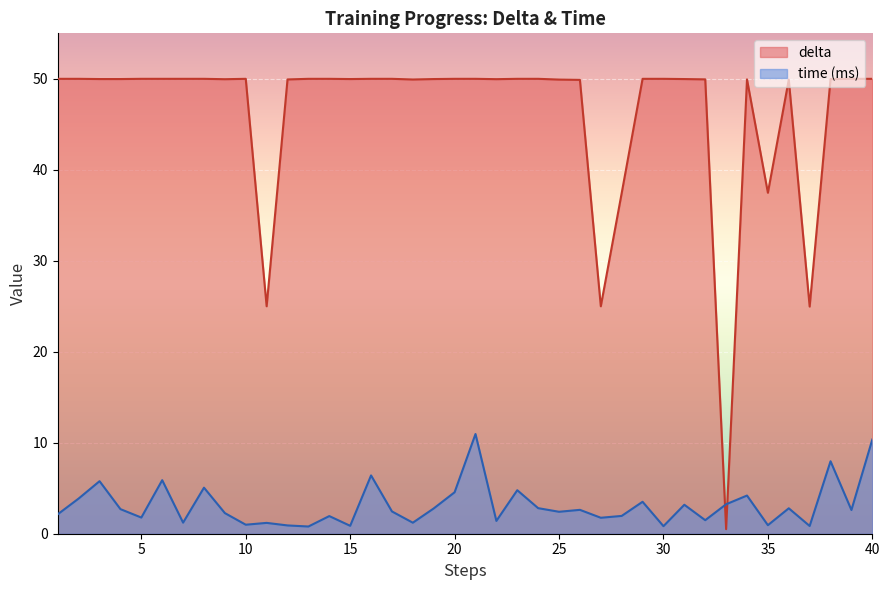

Reading left to right, extract all data points from this chart.

delta: 1=50.0	2=50.0	3=50.0	4=50.0	5=50.0	6=50.0	7=50.0	8=50.0	9=50.0	10=50.0	11=25.0	12=49.9	13=50.0	14=50.0	15=50.0	16=50.0	17=50.0	18=49.9	19=50.0	20=50.0	21=50.0	22=50.0	23=50.0	24=50.0	25=49.9	26=49.9	27=25.0	28=37.4	29=50.0	30=50.0	31=50.0	32=49.9	33=0.5	34=49.9	35=37.5	36=49.9	37=25.0	38=50.0	39=50.0	40=50.0
time: 1=2.1	2=3.9	3=5.8	4=2.7	5=1.8	6=5.9	7=1.2	8=5.1	9=2.3	10=1.0	11=1.2	12=0.9	13=0.8	14=1.9	15=0.9	16=6.4	17=2.4	18=1.2	19=2.8	20=4.6	21=11.0	22=1.4	23=4.8	24=2.8	25=2.4	26=2.6	27=1.8	28=2.0	29=3.5	30=0.8	31=3.2	32=1.5	33=3.2	34=4.2	35=0.9	36=2.8	37=0.8	38=8.0	39=2.6	40=10.4